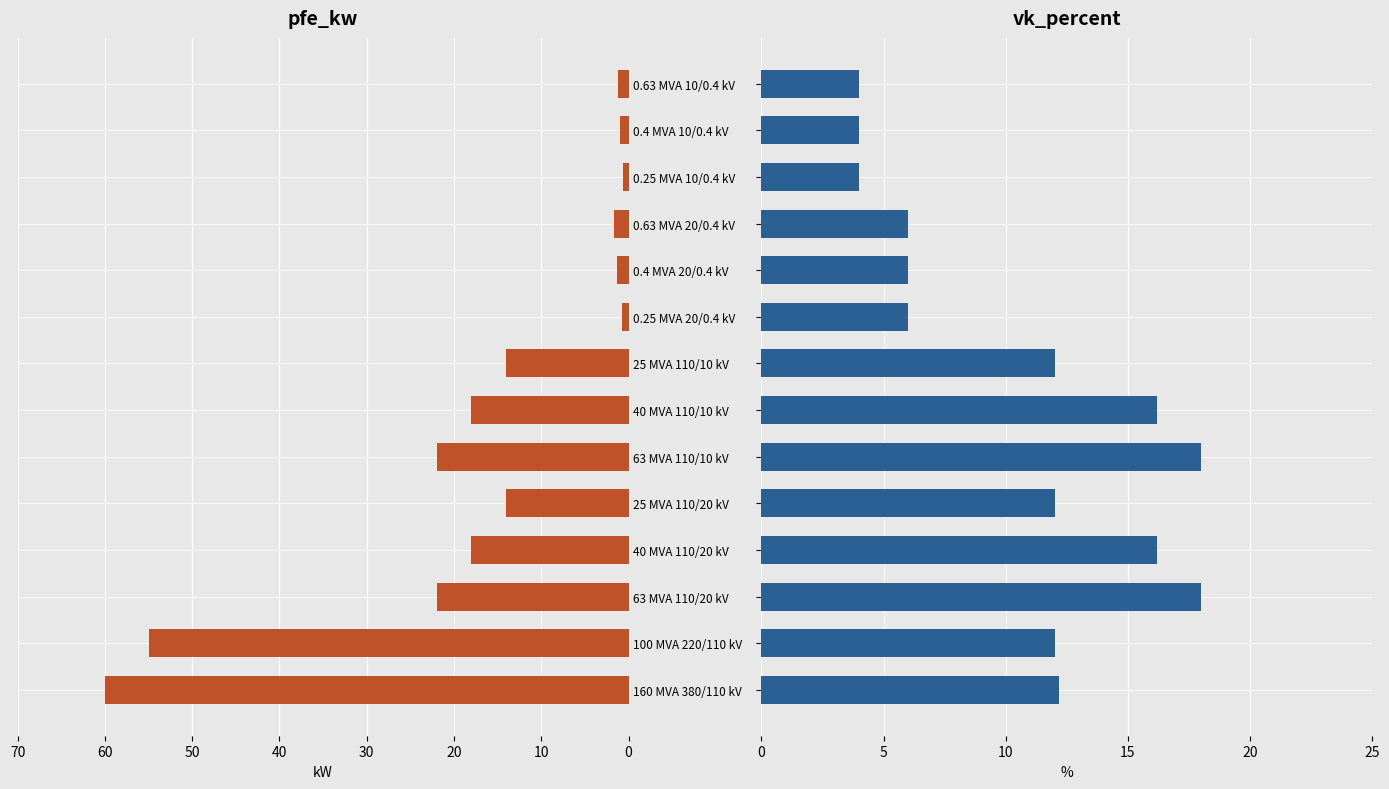

What is the spread (max minus min) of values at 0.4 MVA 10/0.4 kV?

3.0